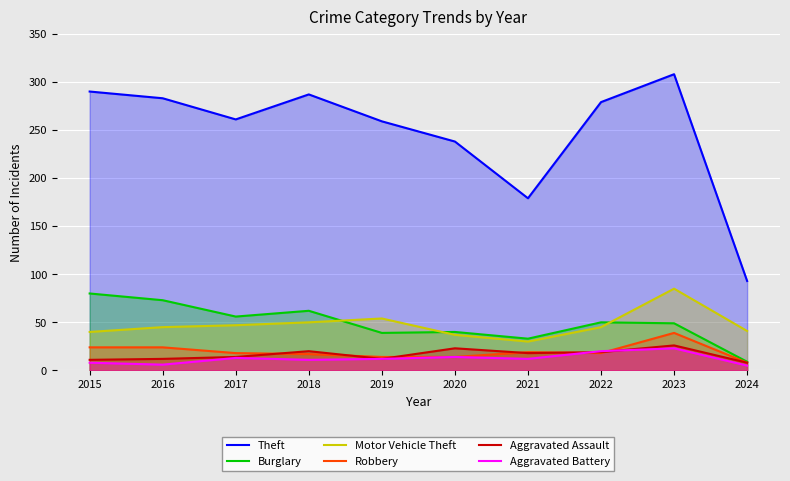

What is the value of the Burglary point at the 9th from the left?

49